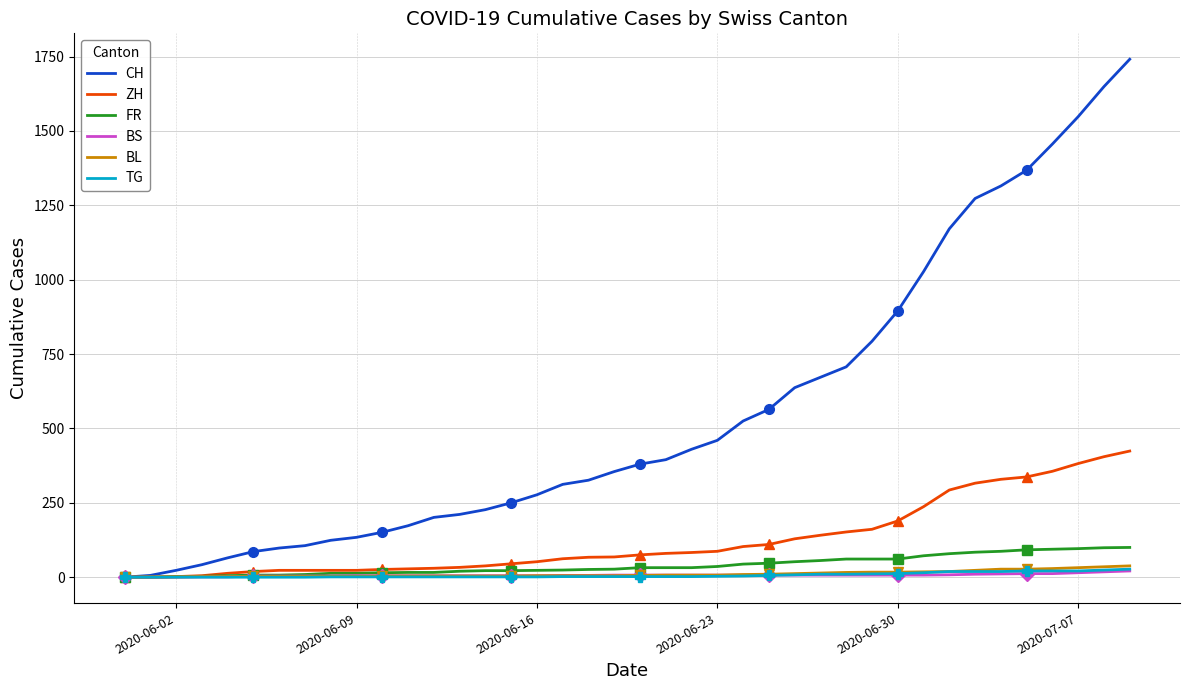

What is the value of the FR point at the 17th from the left?

23